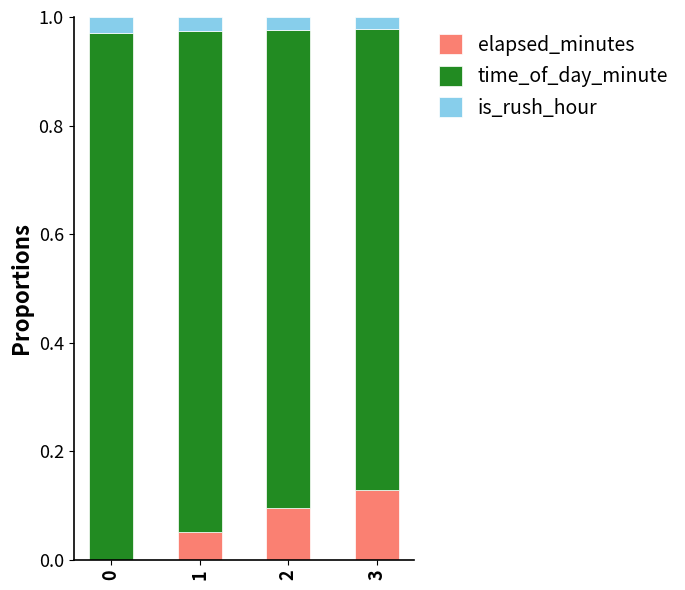

True or false: elapsed_minutes has a value of 0.2 at 3.

False